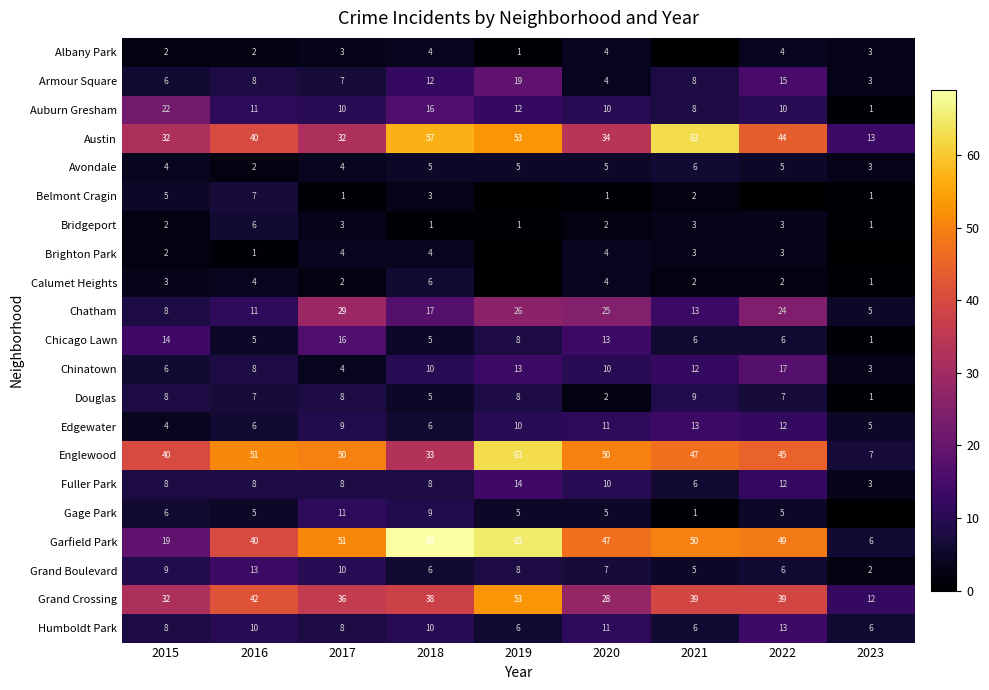

Where does the Englewood series first go above 47?

2016